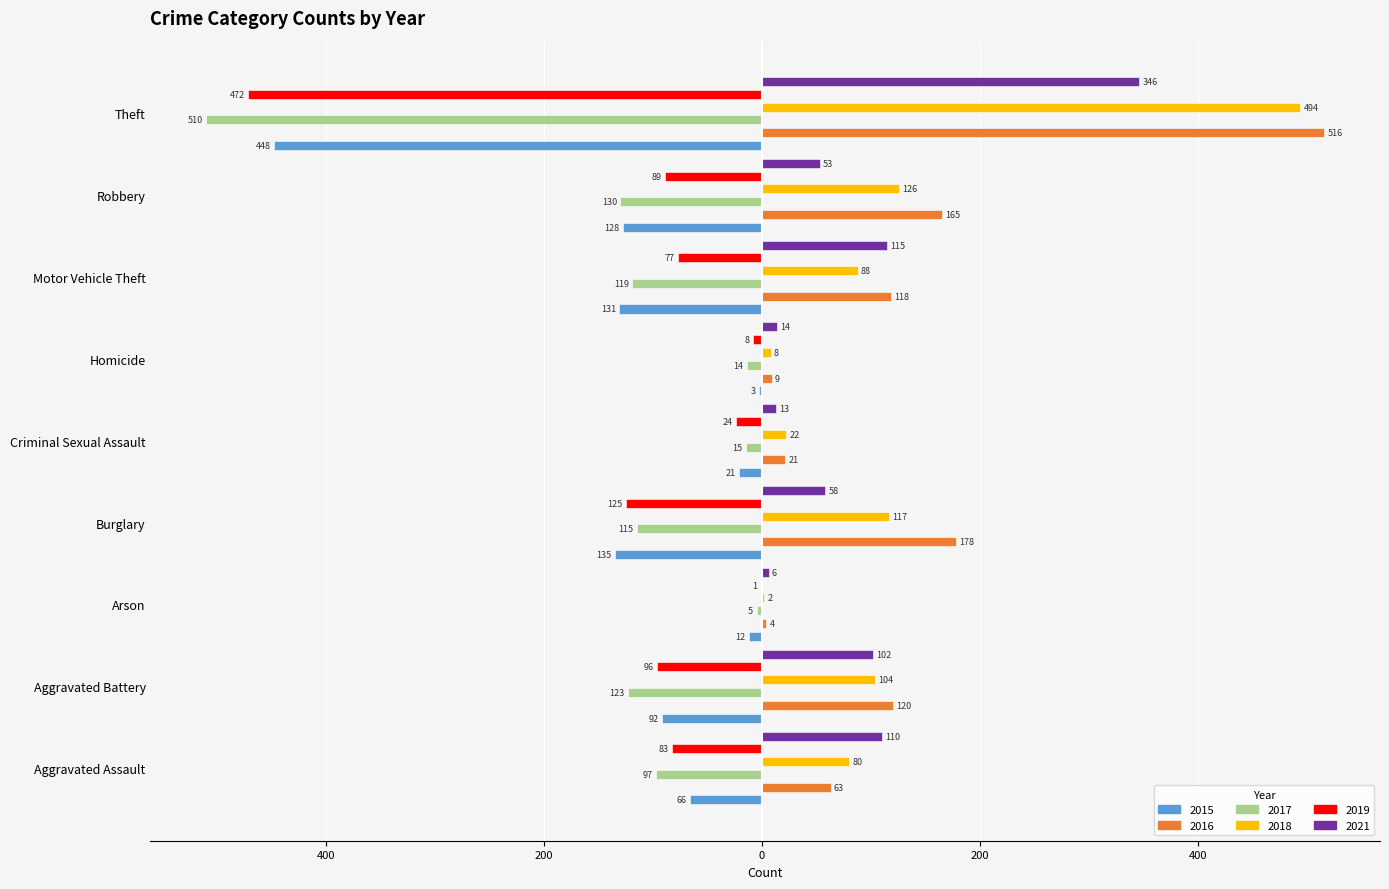

Does the chart contain any negative values?

Yes